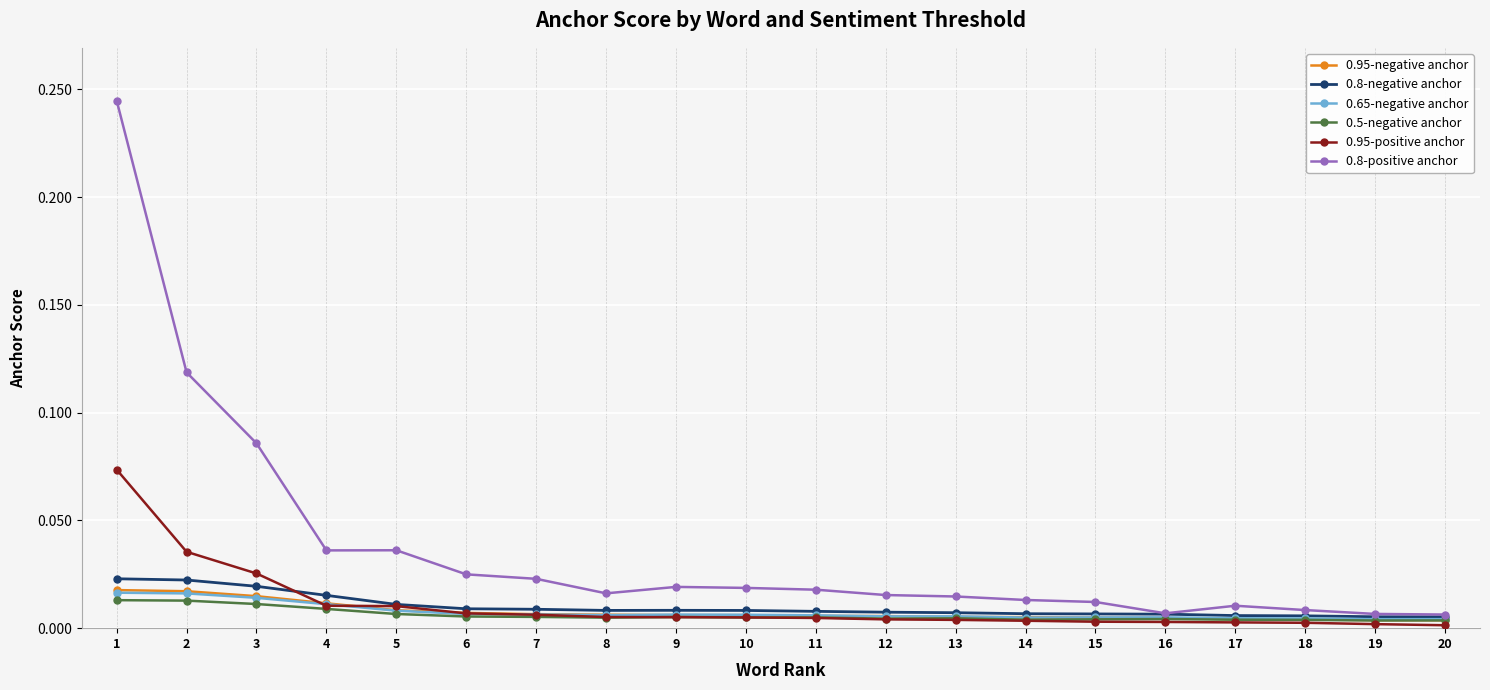

True or false: 0.8-positive anchor has more than 0 interior local peaks.

True